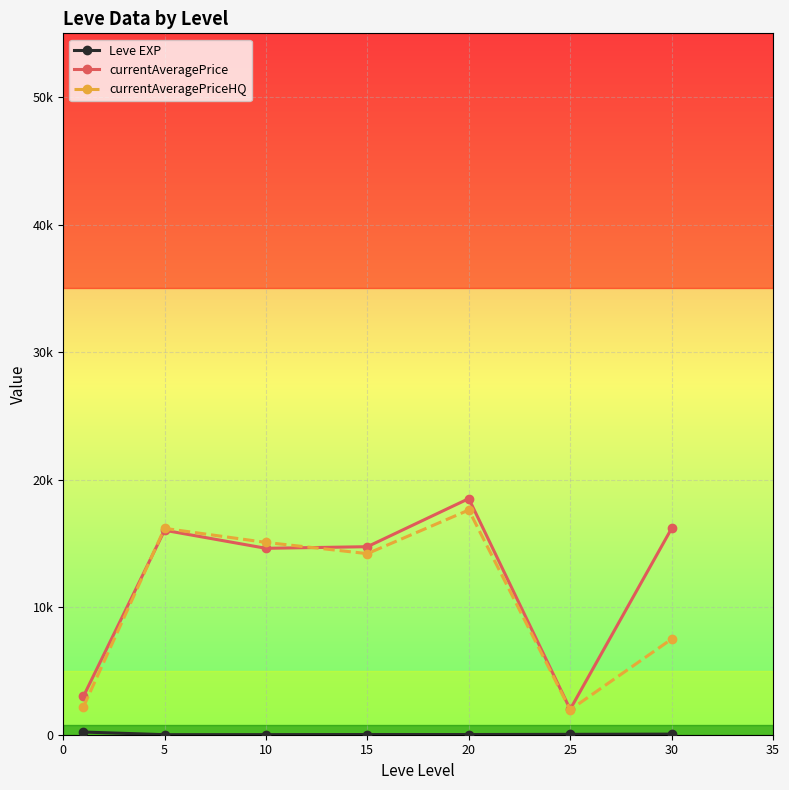

Which series has the largest total across all categories?

currentAveragePrice